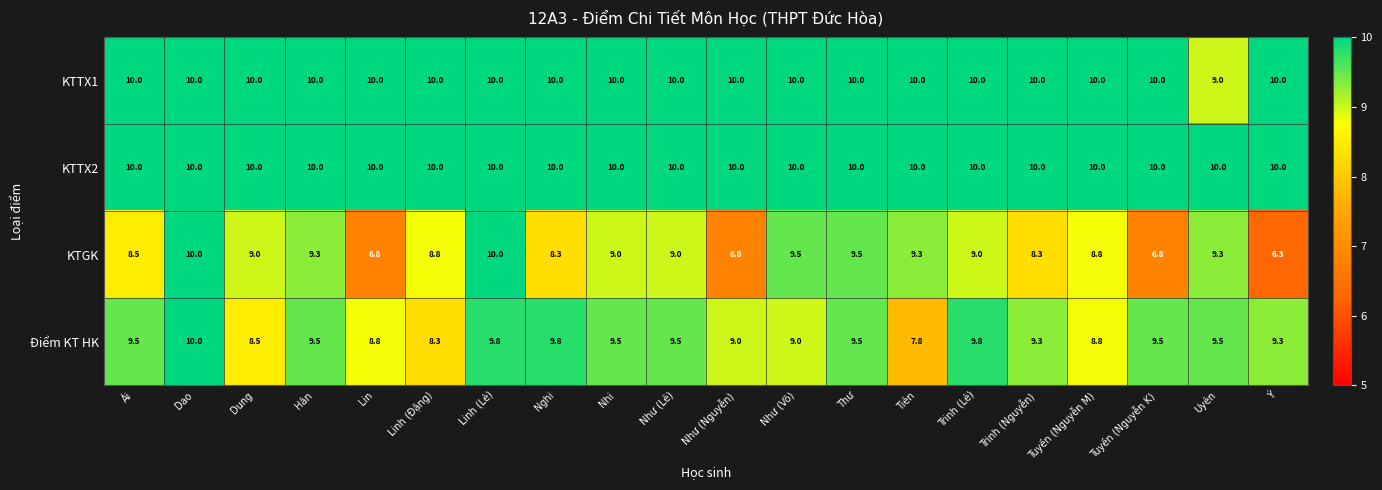

True or false: KTTX1 has a value of 10.0 at Nghi.

True